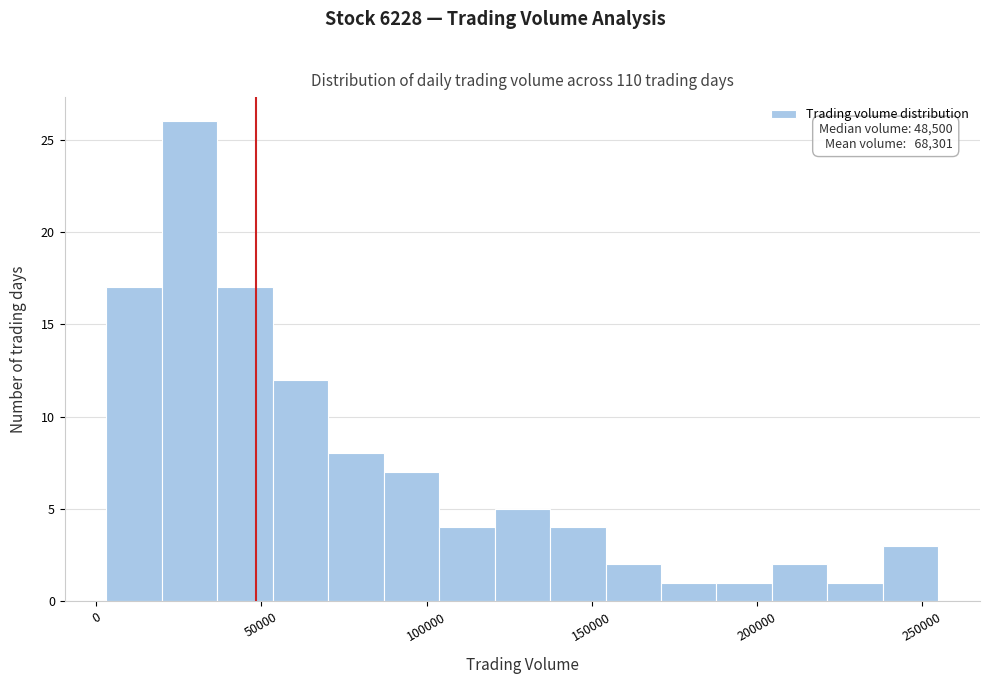

Around what value on the x-axis is the tallest bar? Give the approximate position of its centre, as read against the axis.

30000